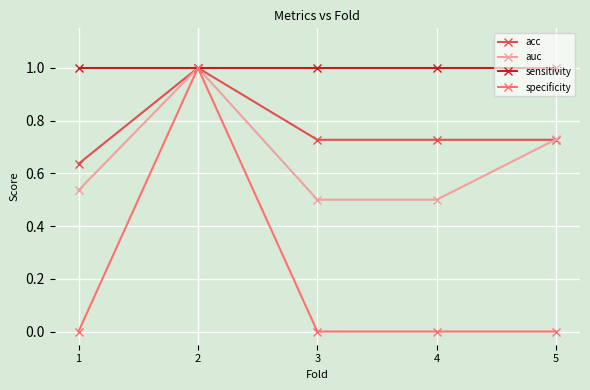

What is the maximum value shown in the chart?

1.0